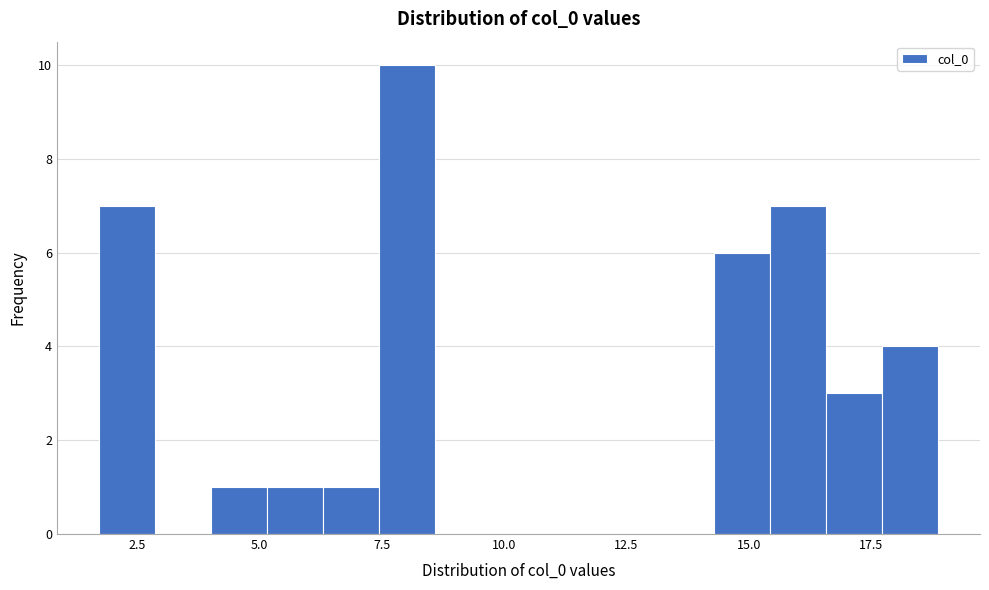

Read against the x-axis, roughly where is the centre of the tallest bar?

8.0